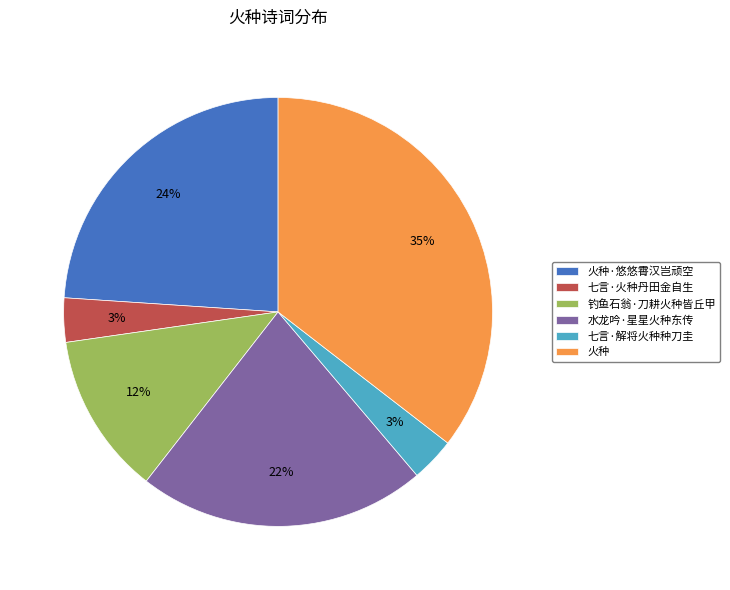

Is 水龙吟·星星火种东传 the majority of the pie?

No